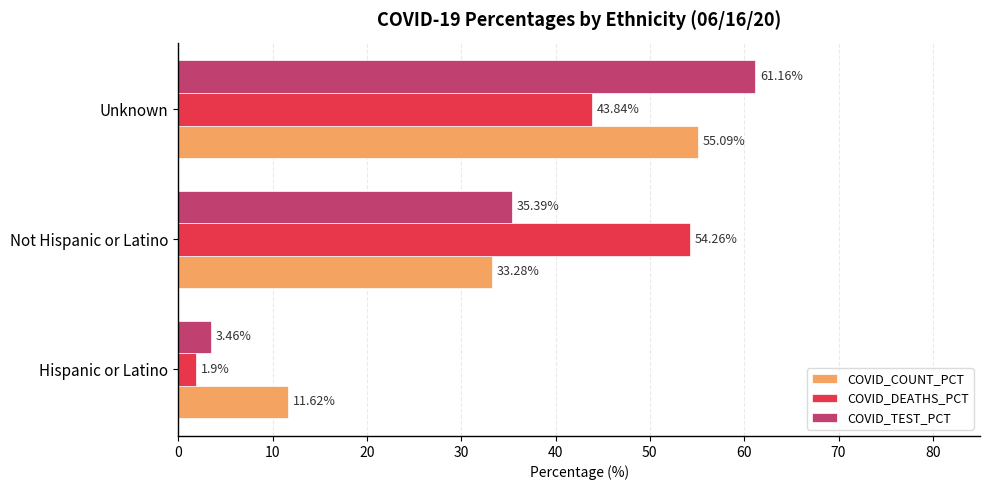

Between Hispanic or Latino and Not Hispanic or Latino, which series saw the biggest shift?

COVID_DEATHS_PCT